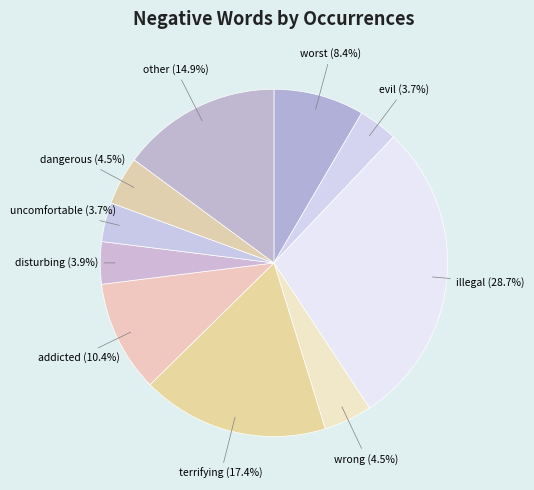

Which has a higher value, illegal or other?

illegal